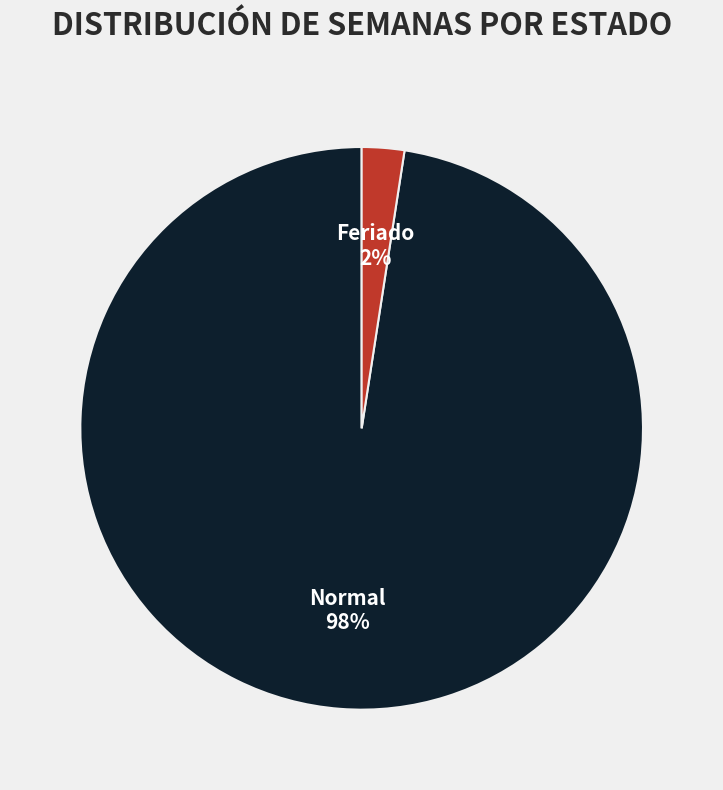

Which has a higher value, Normal or Feriado?

Normal